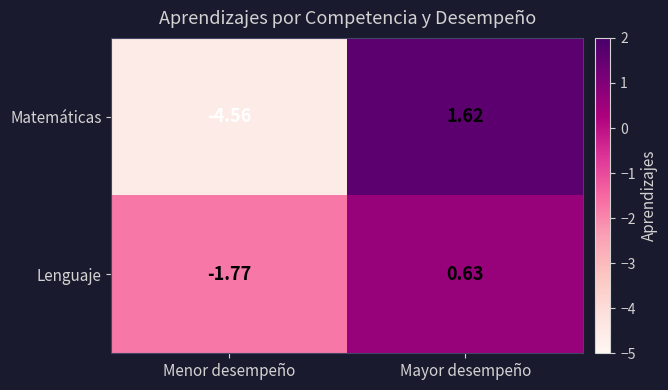

Rank the series at Menor desempeño from lowest to highest value.

Matemáticas, Lenguaje